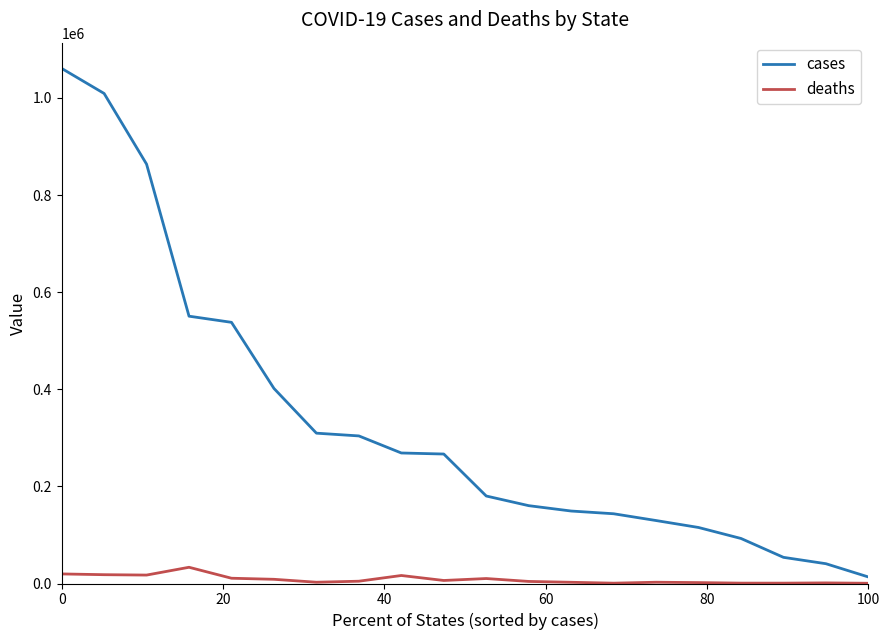

True or false: cases and deaths cross at least once.

False